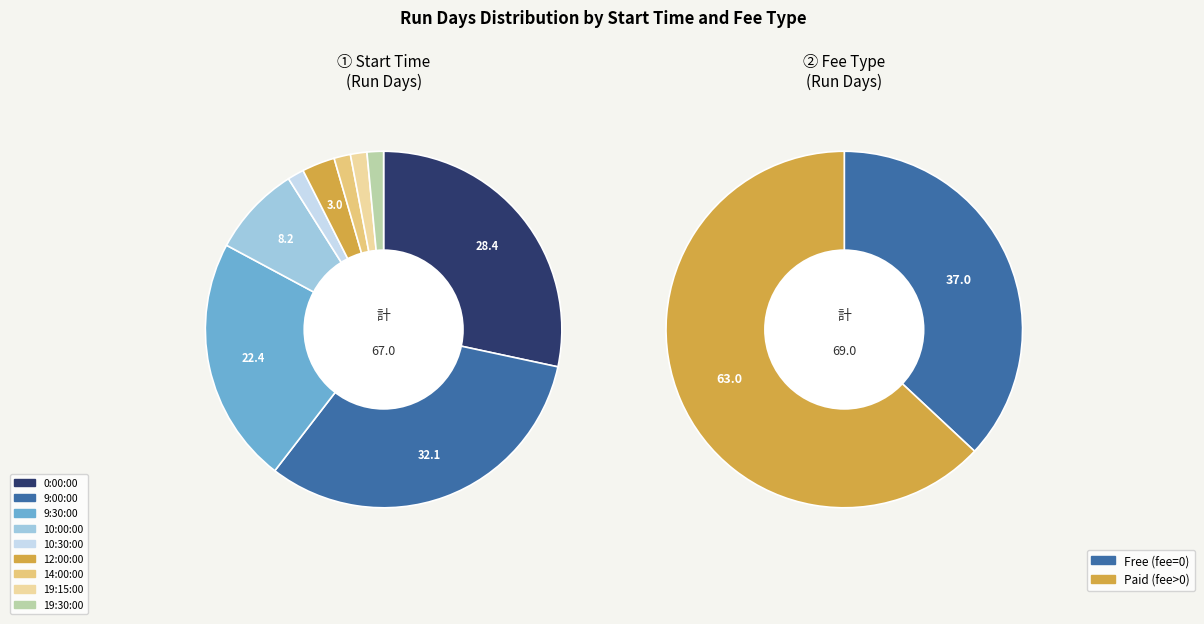

How many slices are in this pie chart?

9